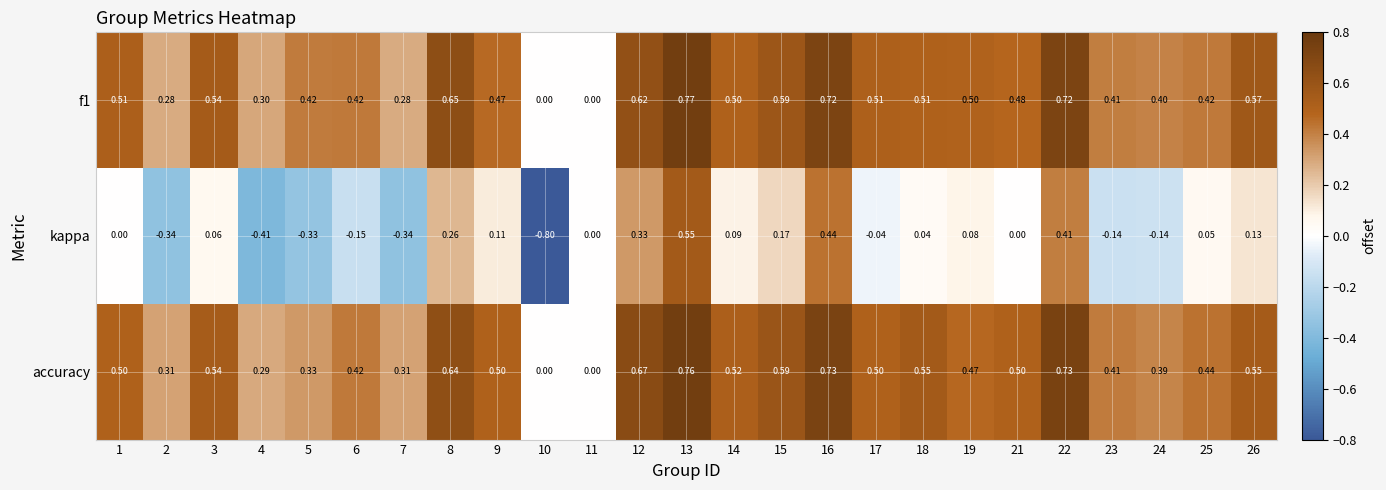

Which category has the lowest value across all series?

10